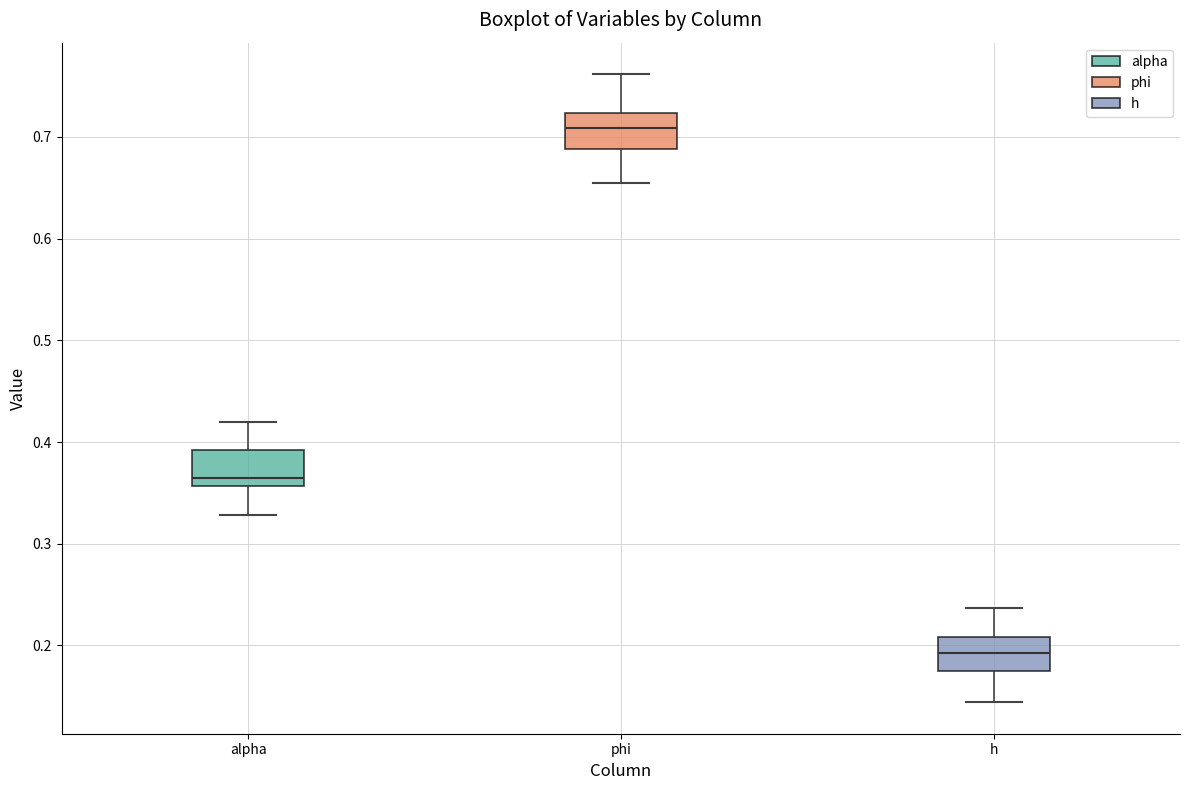

Where is the lower edge of the box for alpha on the y-axis? The values are not printed on the chart, so give them approximately, as read against the axis.

0.36